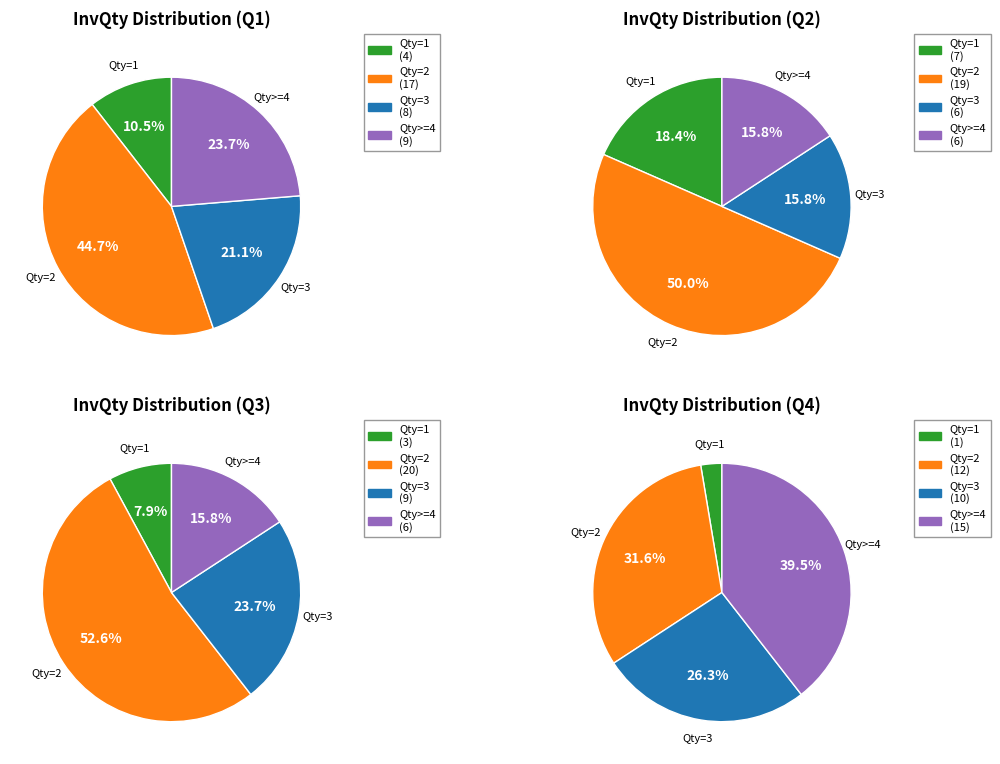

Is there any slice that represents more than half of the pie?

No